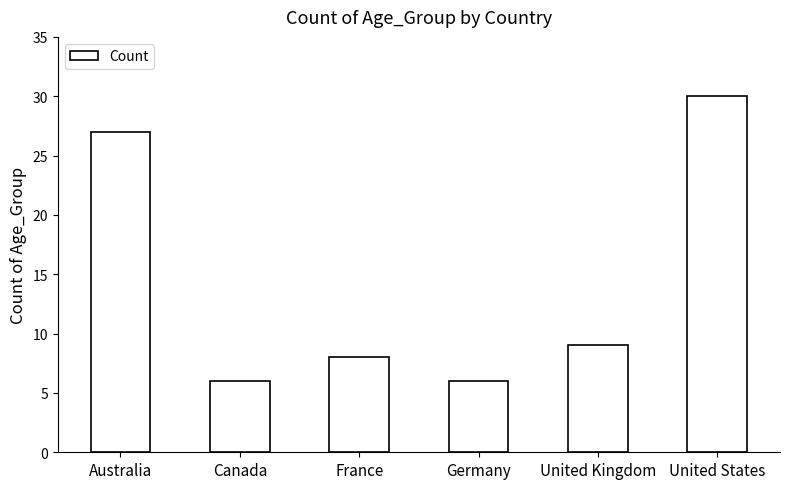

What is the smallest value displayed?

6